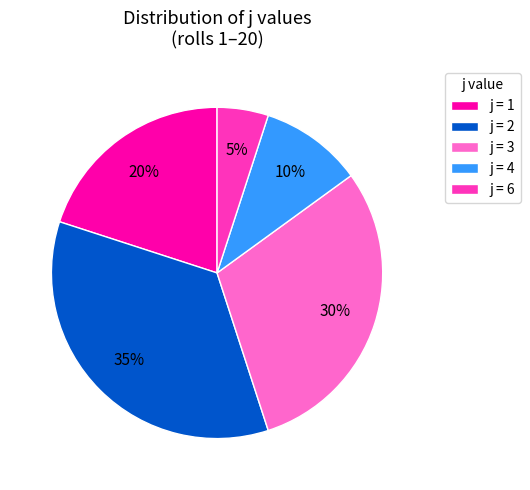

Approximately how many times larger is the value at j = 4 compared to j = 3?

0.3